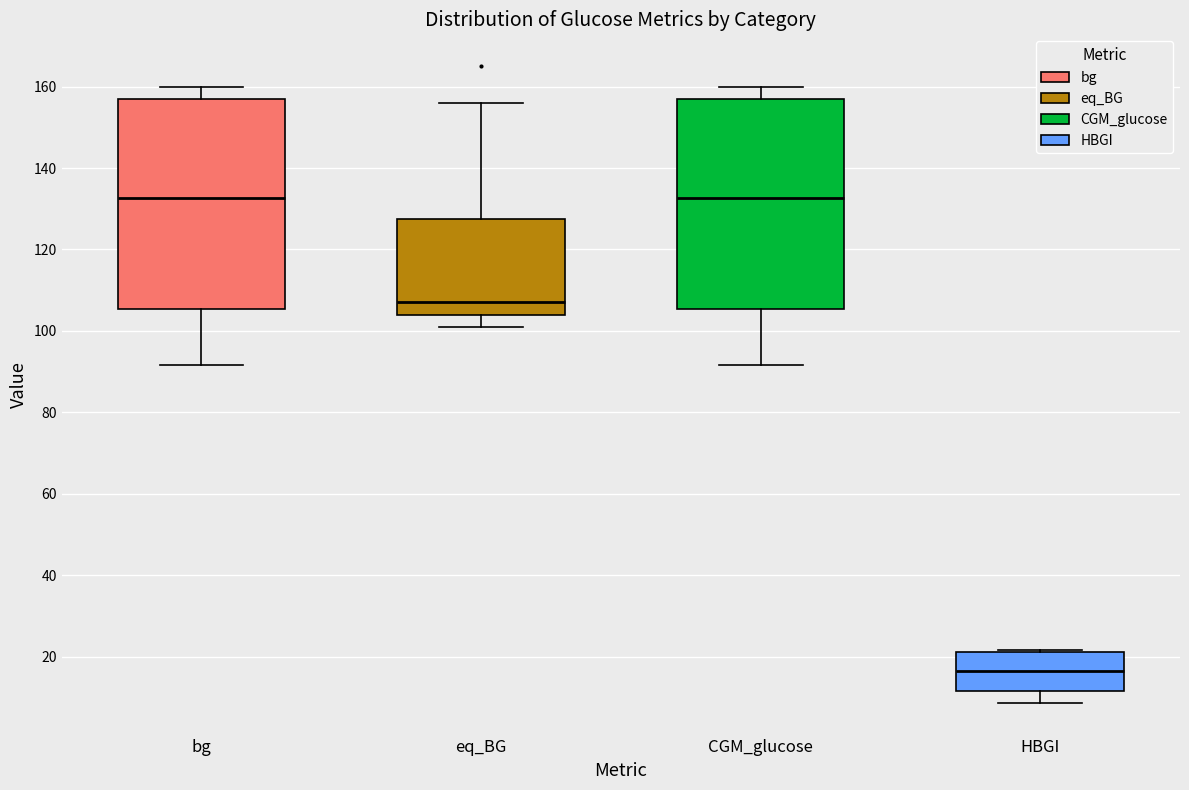

Reading left to right, transcribe this box plot: for each box, give where its median line is, the range the box spans, and where its two whiskers end, as read against the y-axis. The values are not printed on the chart, so give them approximately, as read against the axis.

bg: median 132, box 106 to 156, whiskers 92 to 160
eq_BG: median 108, box 104 to 128, whiskers 102 to 156
CGM_glucose: median 132, box 106 to 156, whiskers 92 to 160
HBGI: median 16, box 12 to 22, whiskers 8 to 22